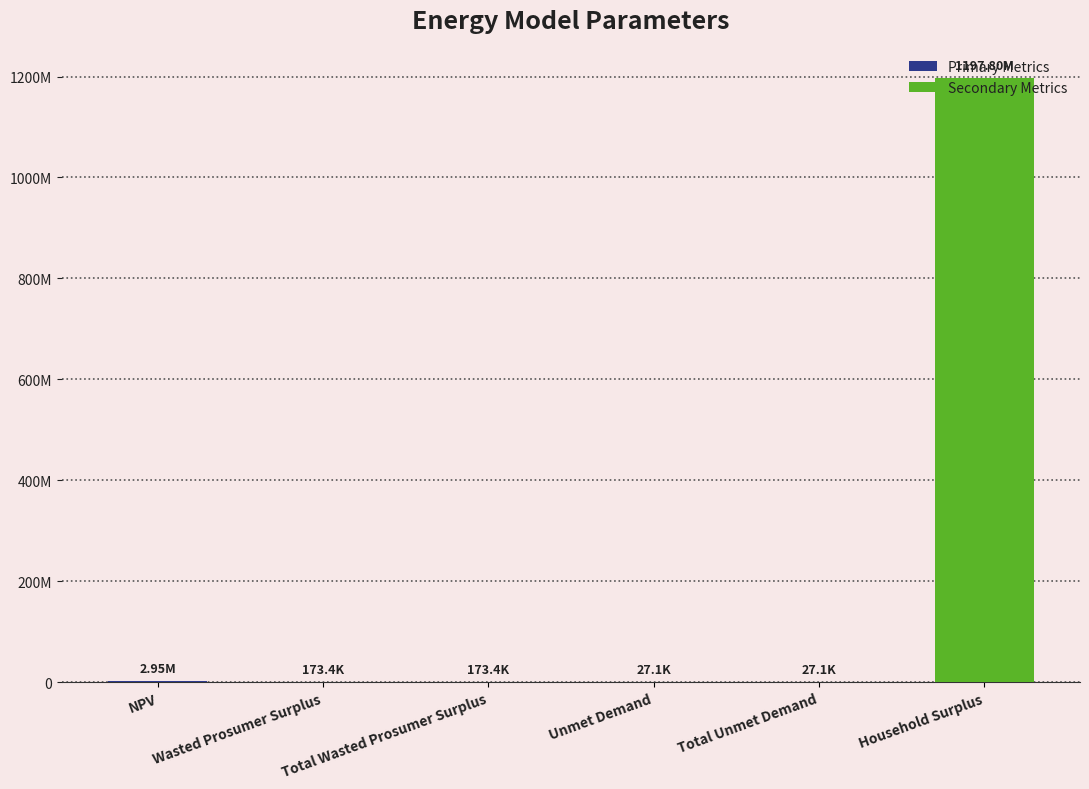

Are the bars horizontal?

No